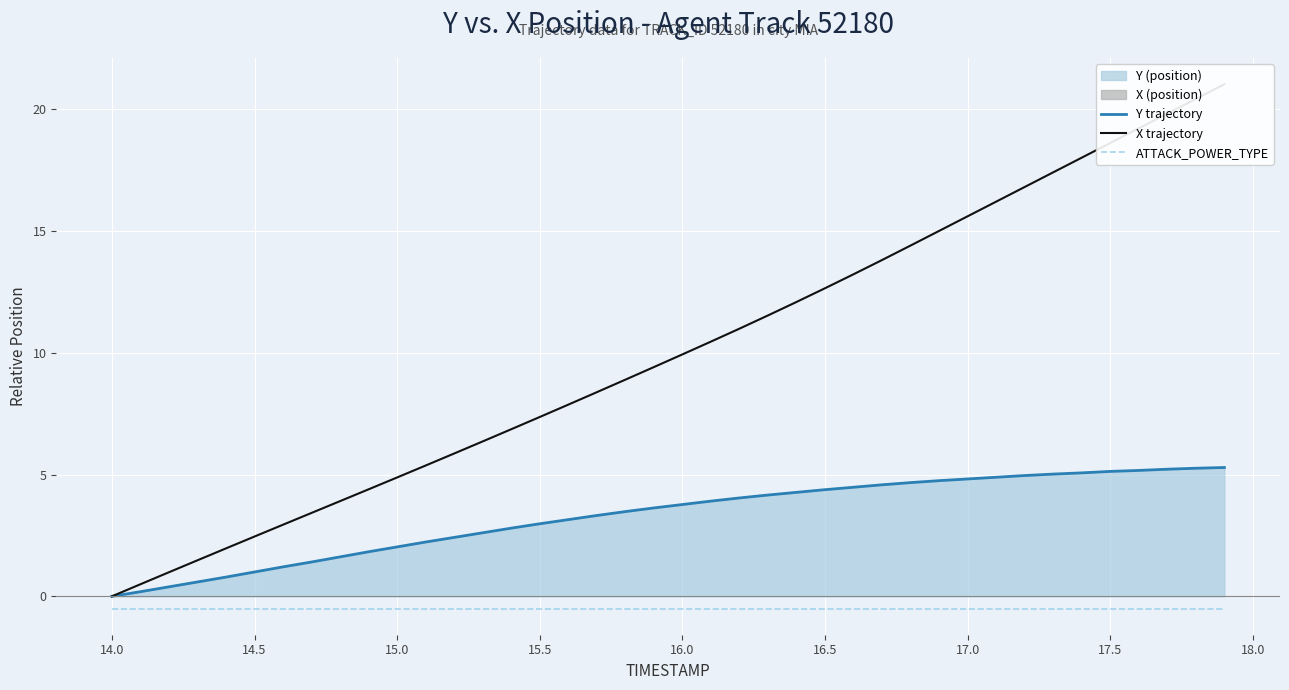

True or false: ATTACK_POWER_TYPE and Y trajectory cross at least once.

False